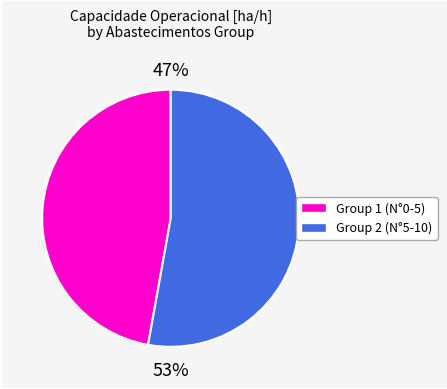

To the nearest percent, what is the difference between the largest and smallest slice percentages?

6%